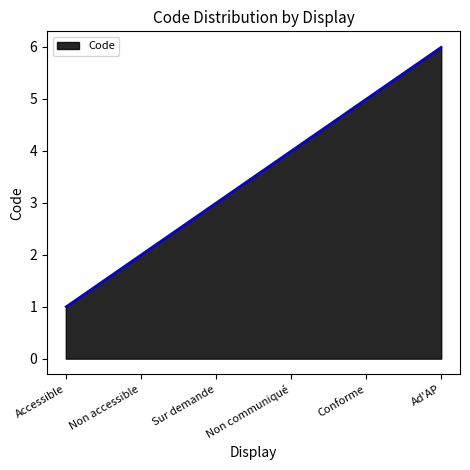

What is the smallest value displayed?

1.0